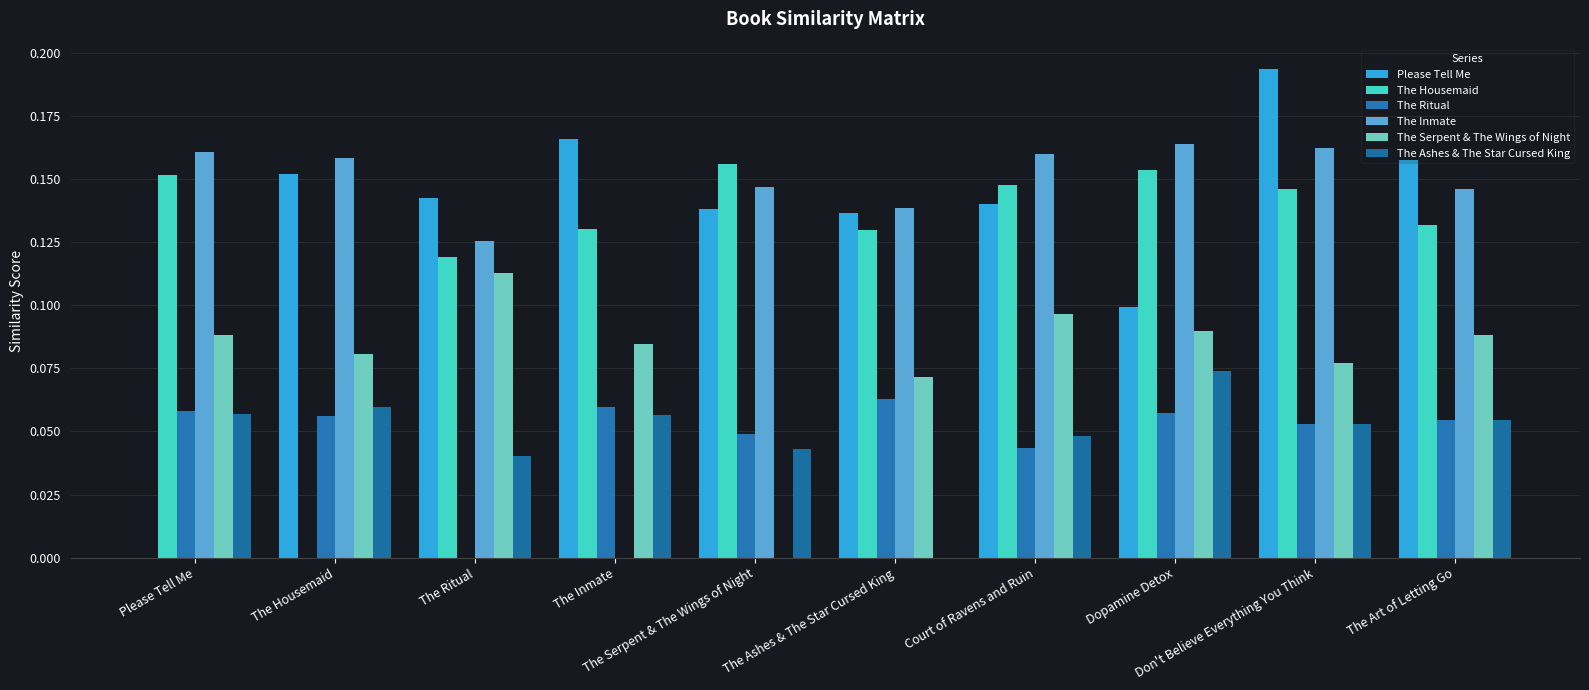

Are the bars horizontal?

No